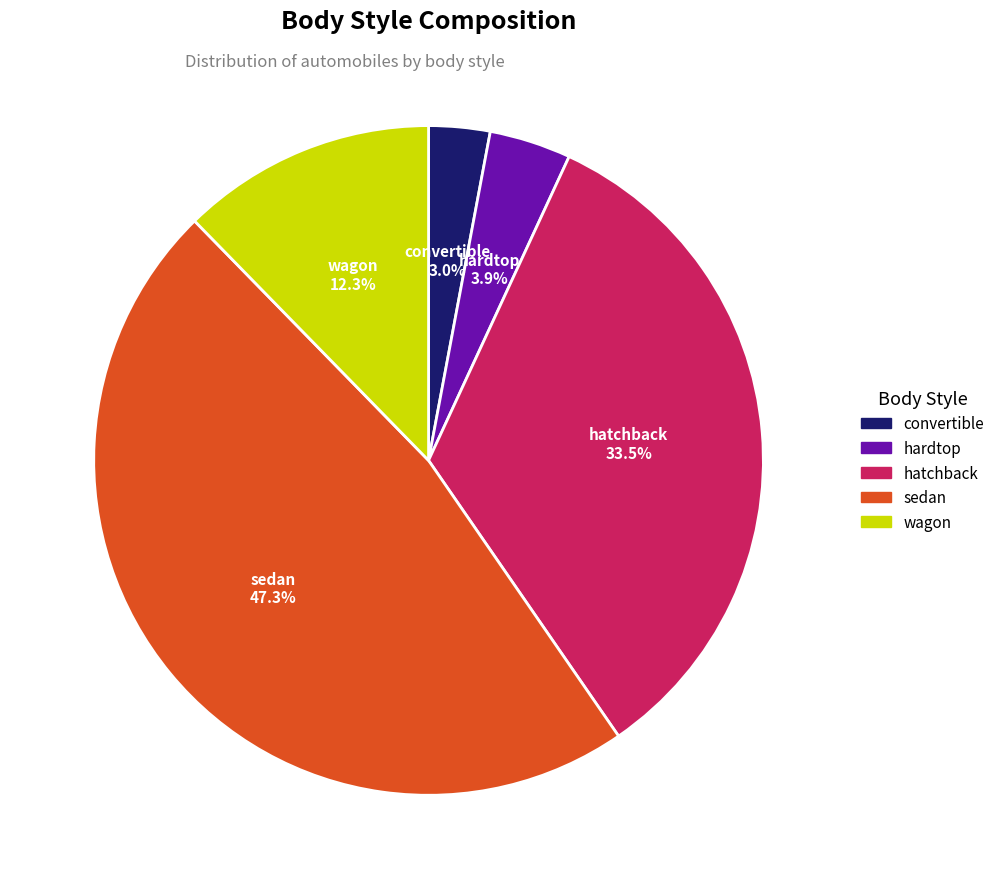

How many segments does this pie chart have?

5